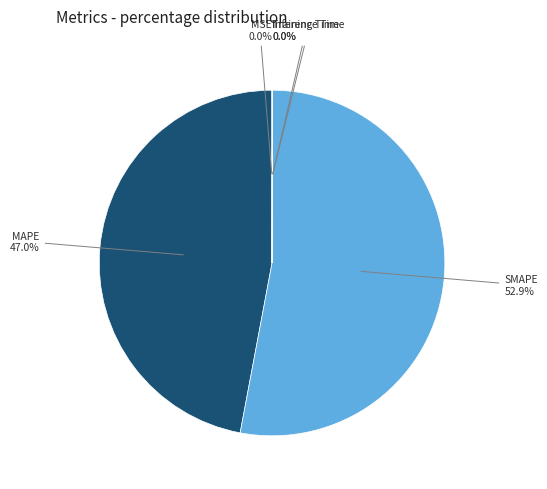

Which slice is the smallest?

Training Time